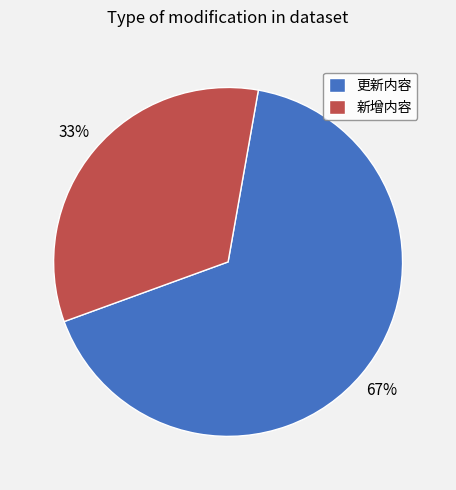

What percentage is the 新增内容 slice, to the nearest percent?

33%